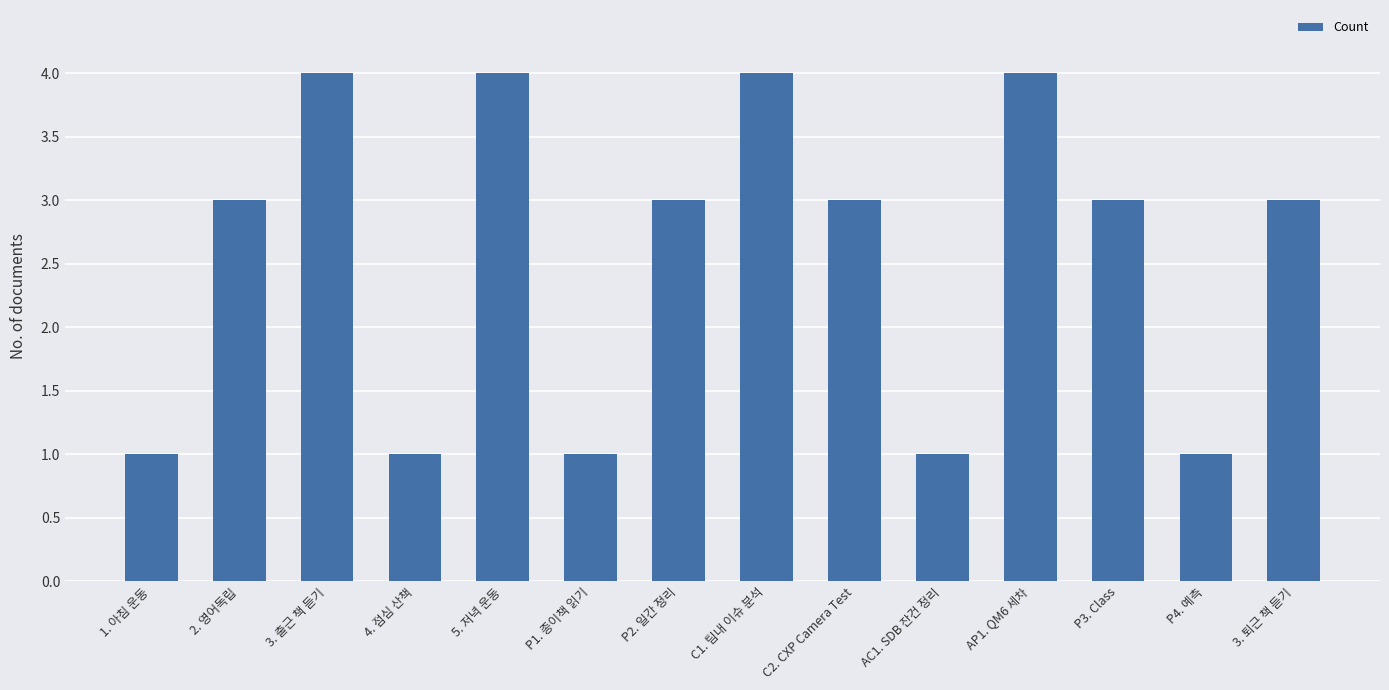

Approximately how many times larger is the value at 4. 점심 산책 compared to P4. 예측?

1.0